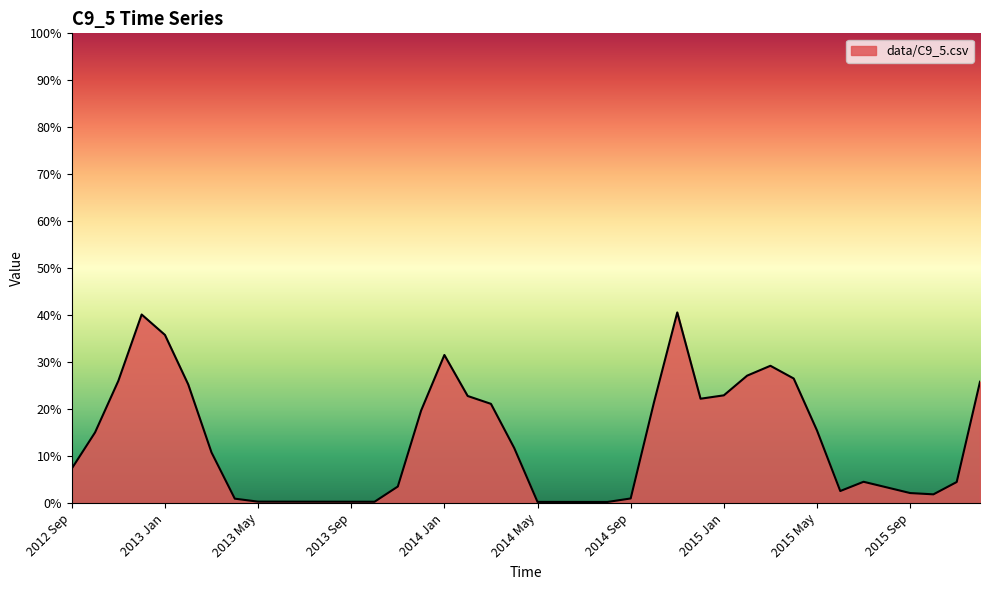

What is the label of the 33rd point from the left?

2015 May